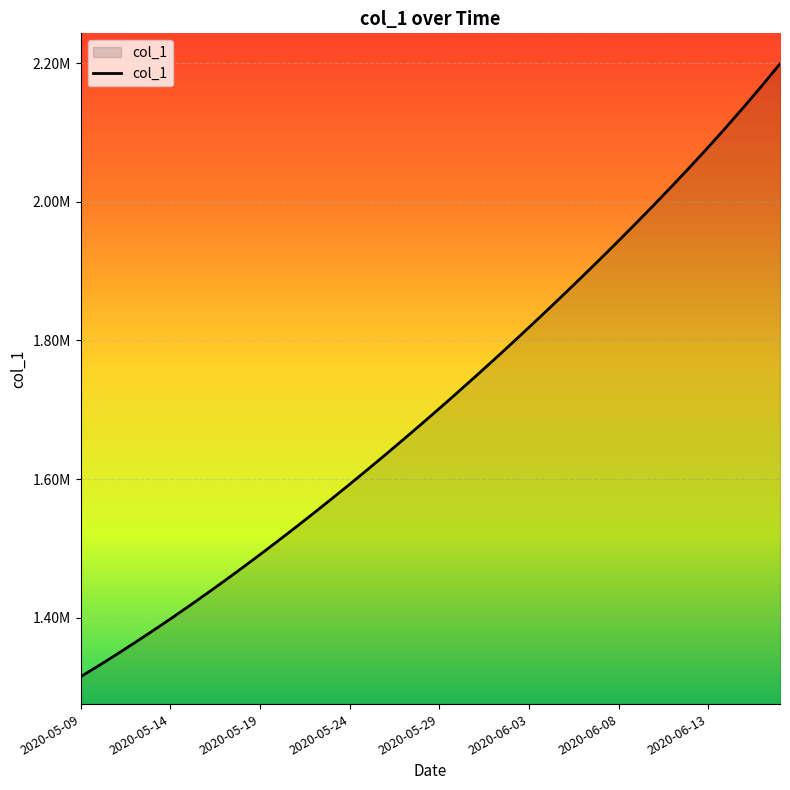

What is the sum of all values?

68500614.5